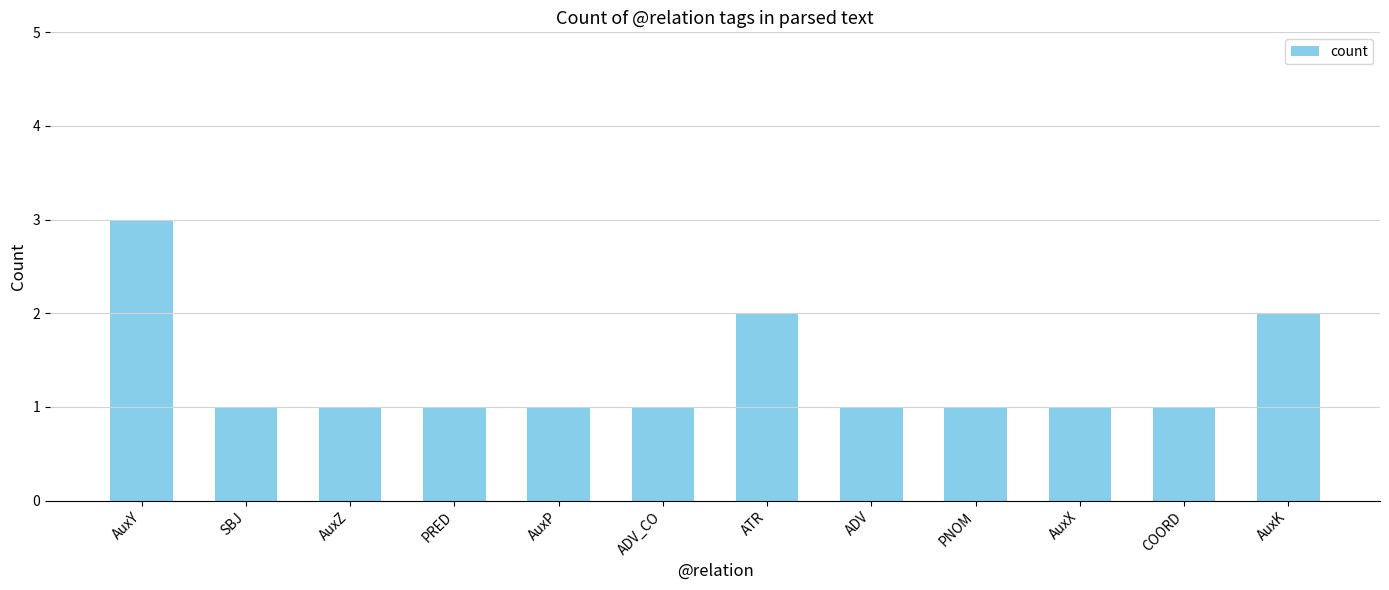

Are the bars grouped side by side (vs. stacked)?

No